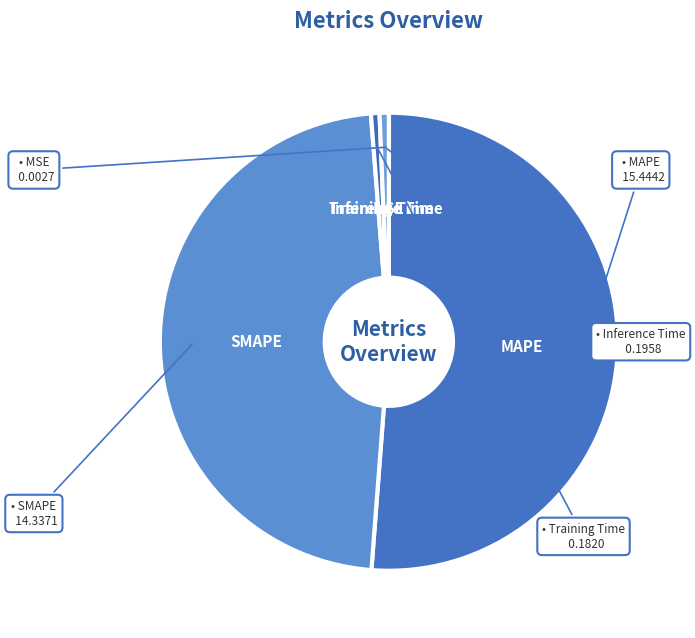

Is the sum of SMAPE and Training Time greater than half?

No